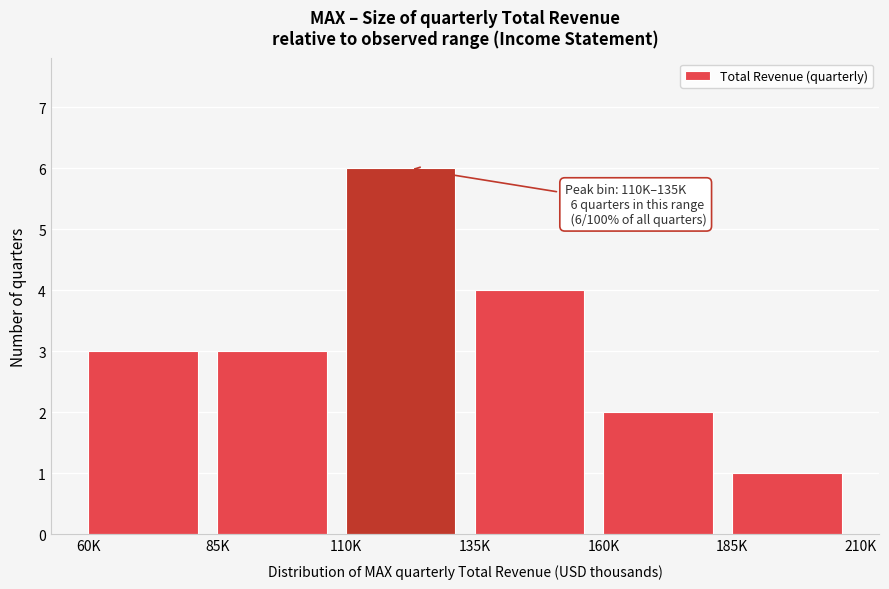

Reading left to right, extract all data points from this chart.

3	3	6	4	2	1